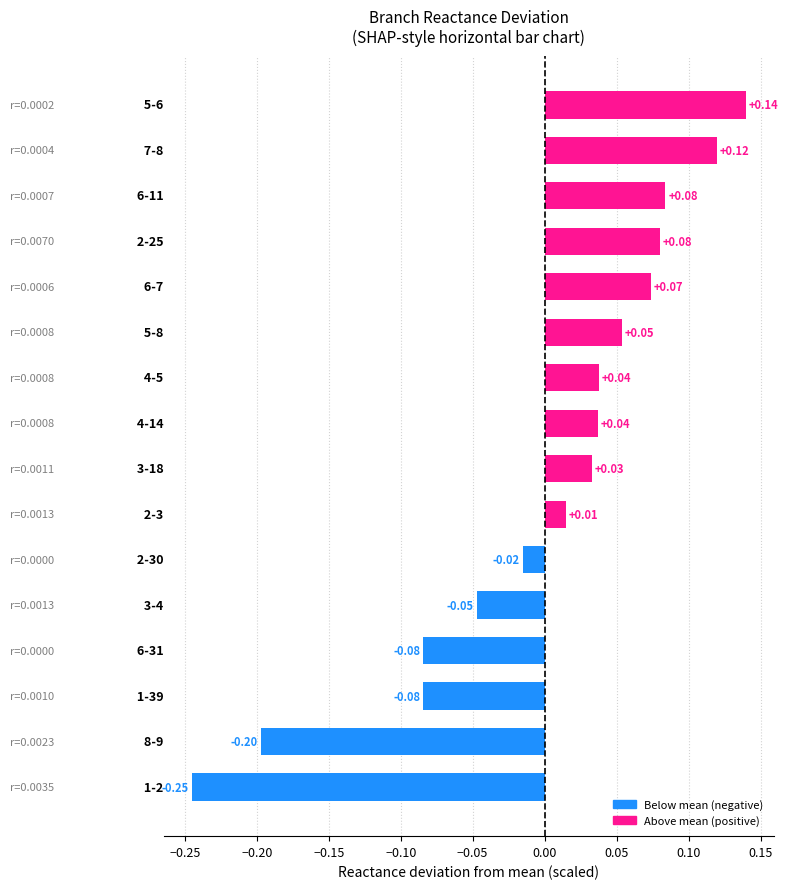

What is the difference between the second highest and minimum values?

0.4